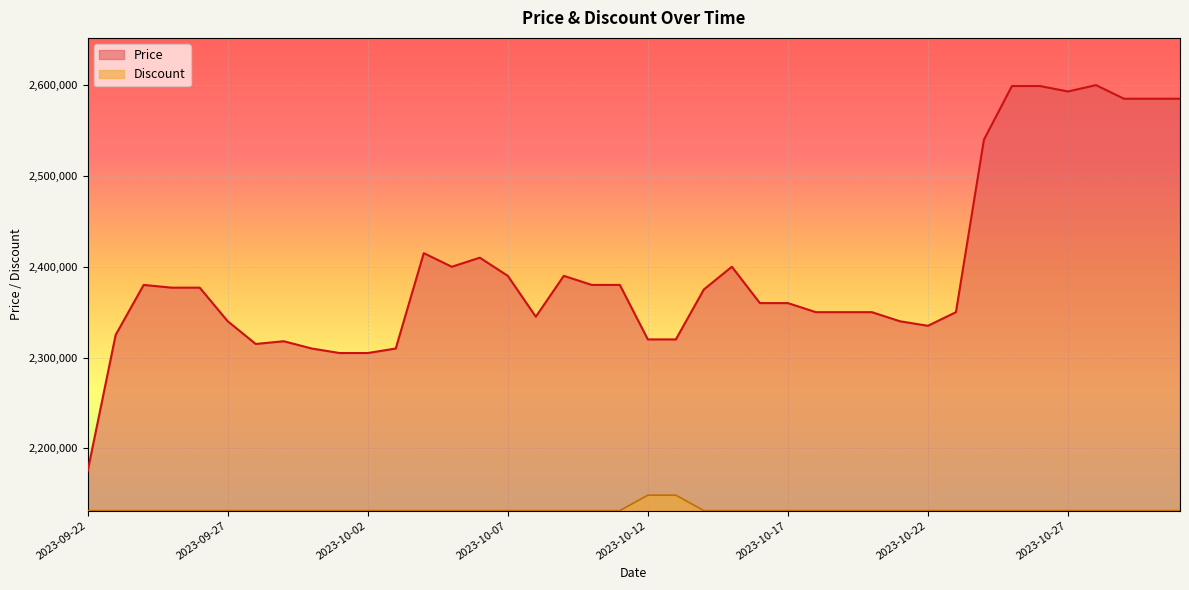

True or false: Discount and Price cross at least once.

False